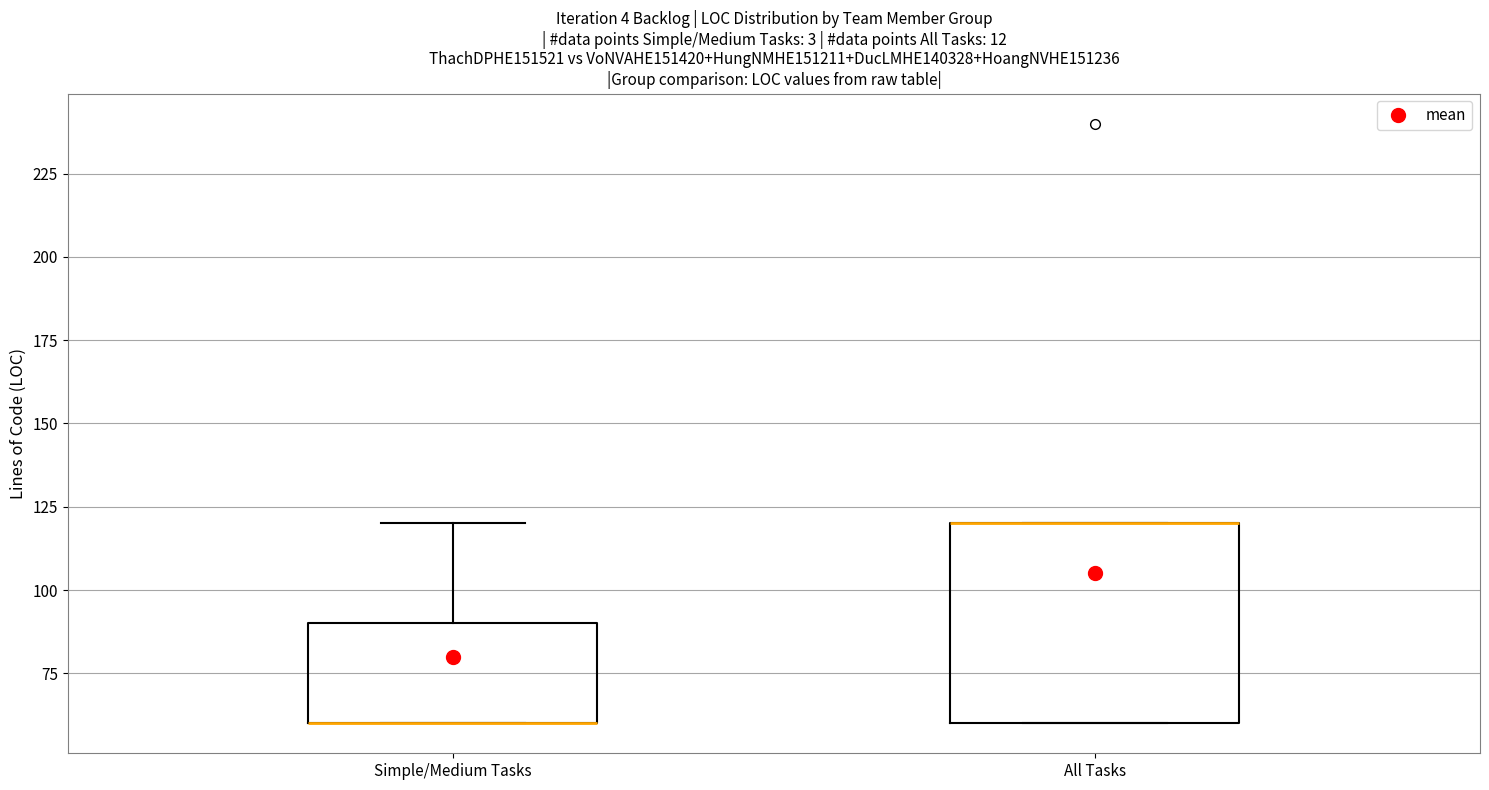

Reading left to right, read every box against the y-axis: the position of its median line, the range the box covers, and the ends of its whiskers. The values are not printed on the chart, so give them approximately, as read against the axis.

Simple/Medium Tasks: median 60 (drawn on the box's lower edge), box 60 to 90, whiskers 60 to 120
All Tasks: median 120 (drawn on the box's upper edge), box 60 to 120, whiskers 60 to 120